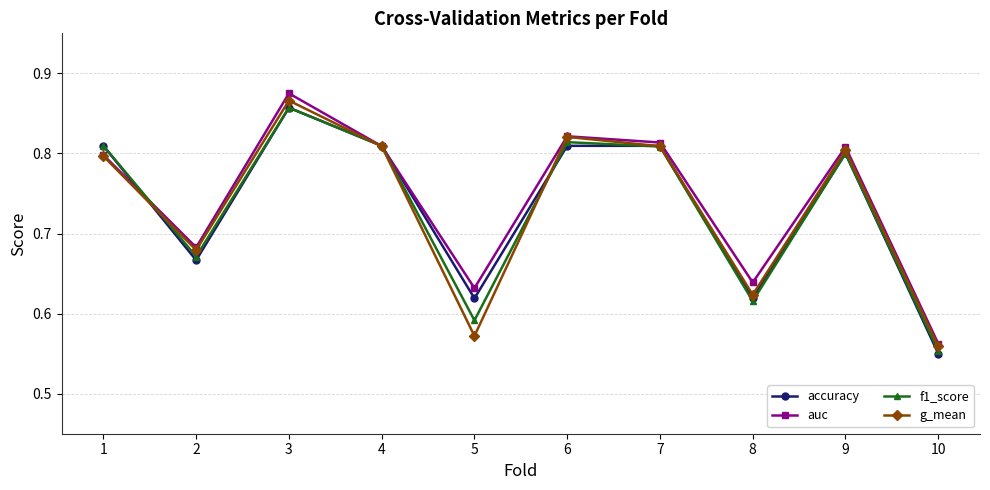

What is the difference between the highest and lowest values at 5?

0.1